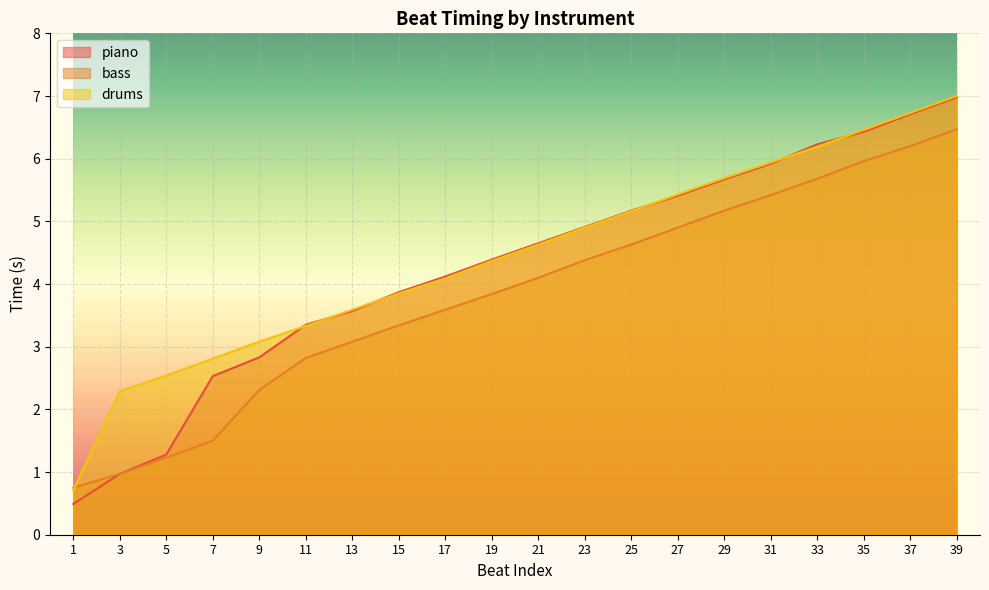

What is the total value across all series at 3?

4.2